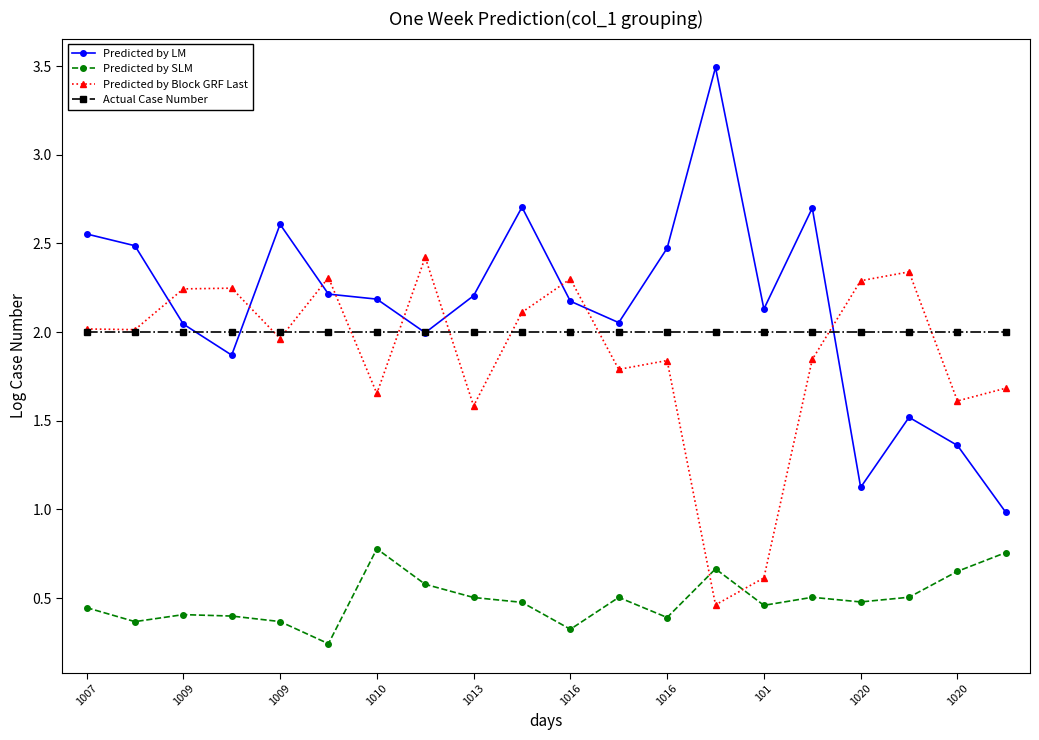

What is the highest value of the Predicted by Block GRF Last series?

2.4